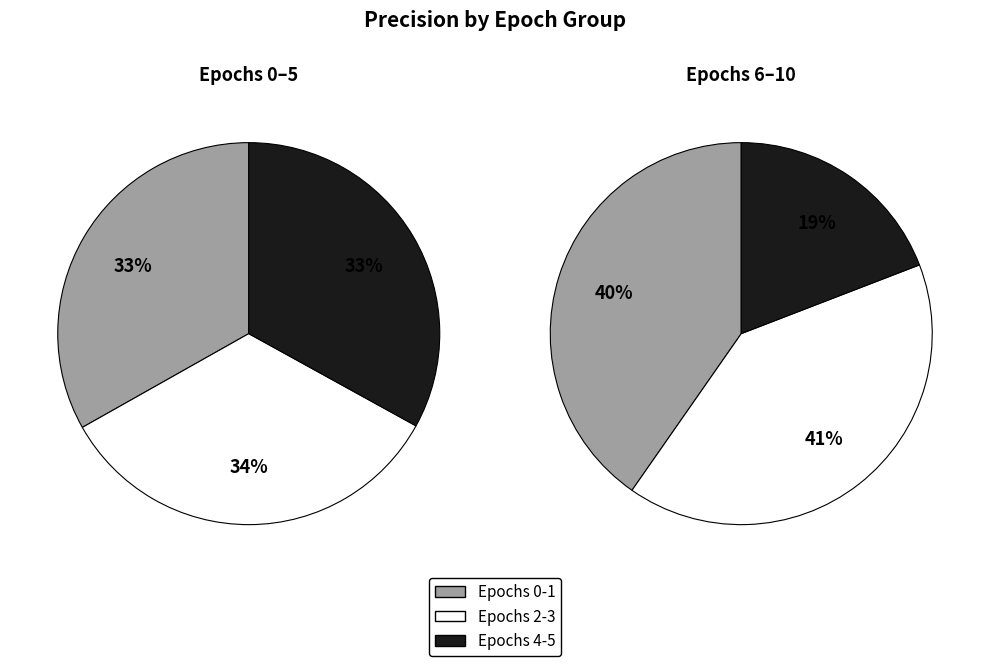

Does 8 account for over 50% of the chart?

No